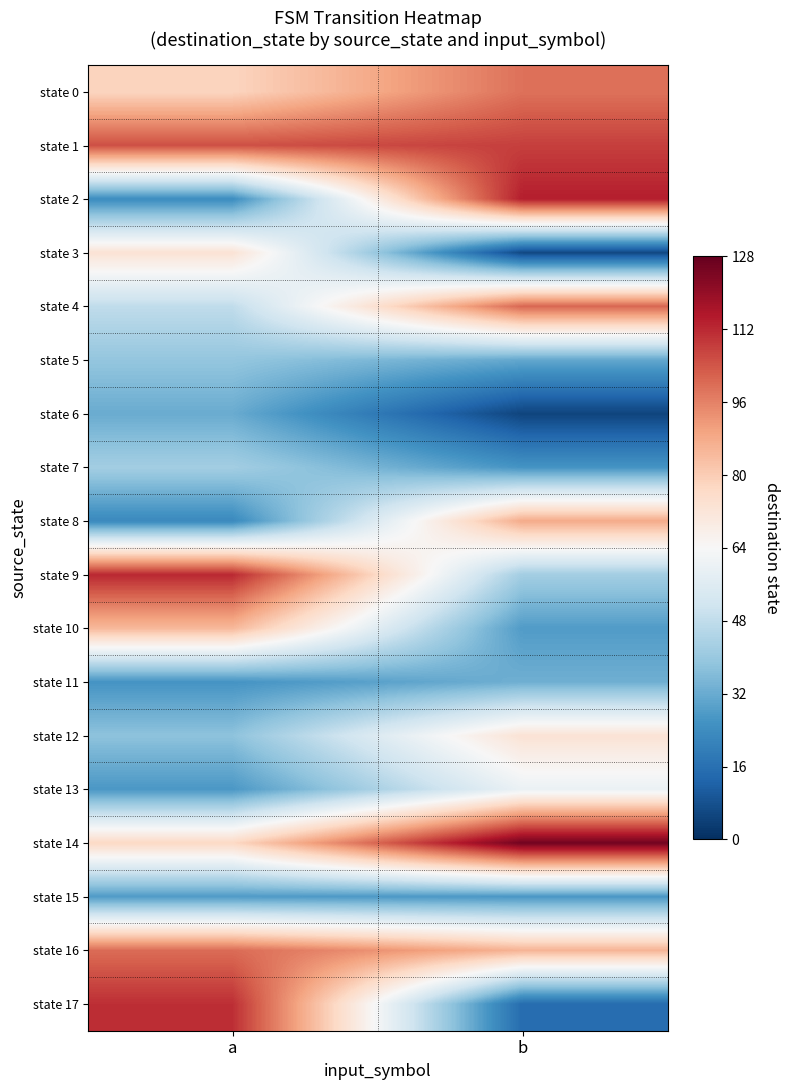

Which series has the widest spread of values?

state 17